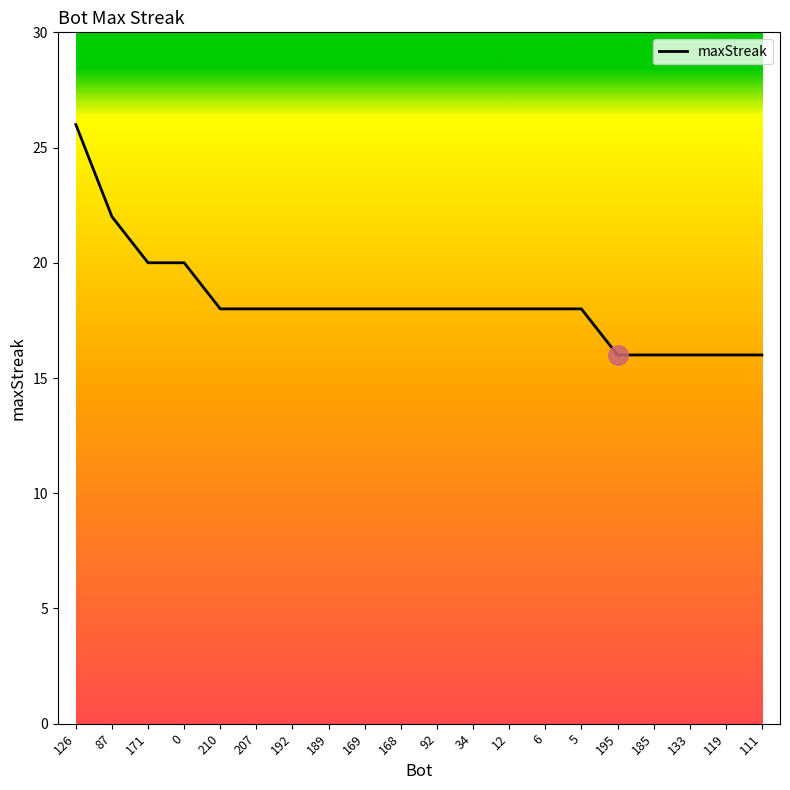

Is it true that the value at 195 is 23?

False